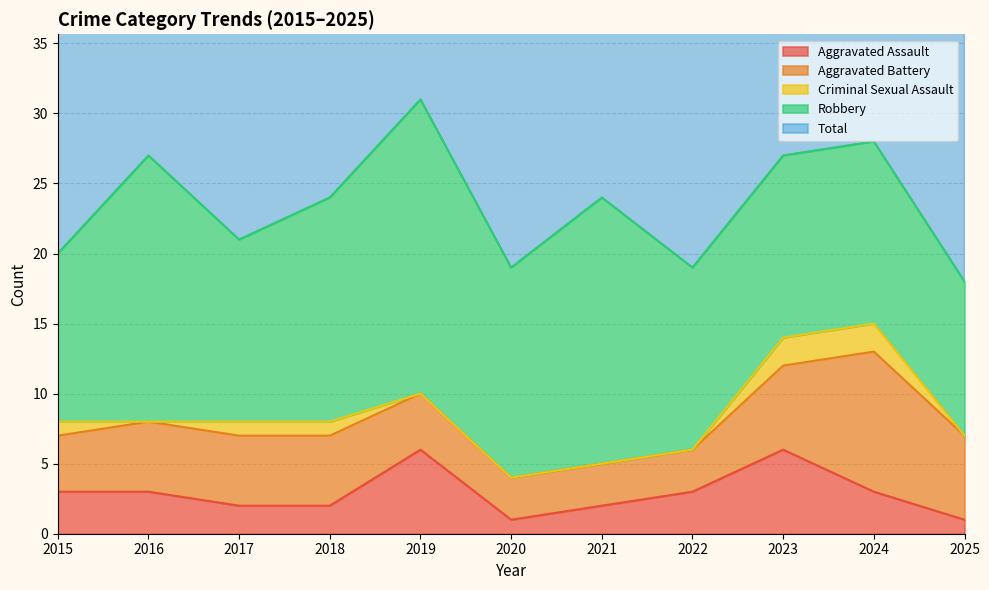

Where does the Total series first go above 24?

2016